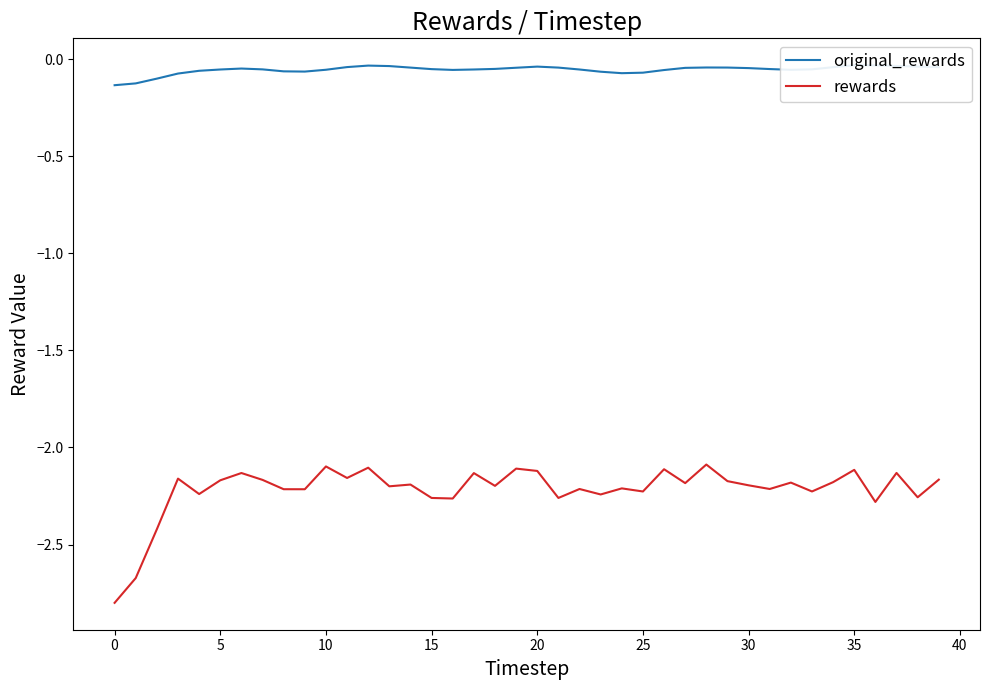

What is the minimum value for rewards?

-2.8